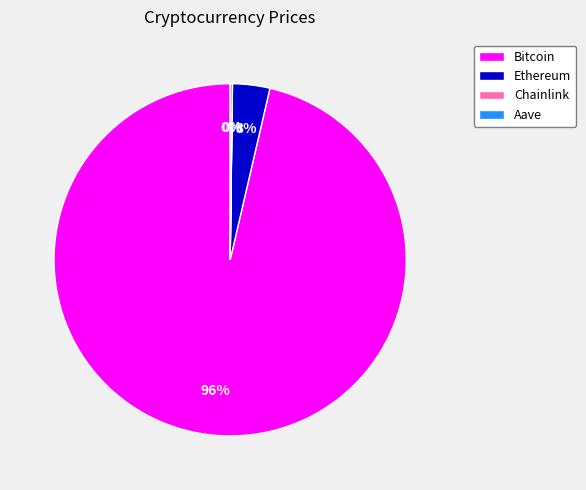

Which category has the biggest portion of the pie?

Bitcoin